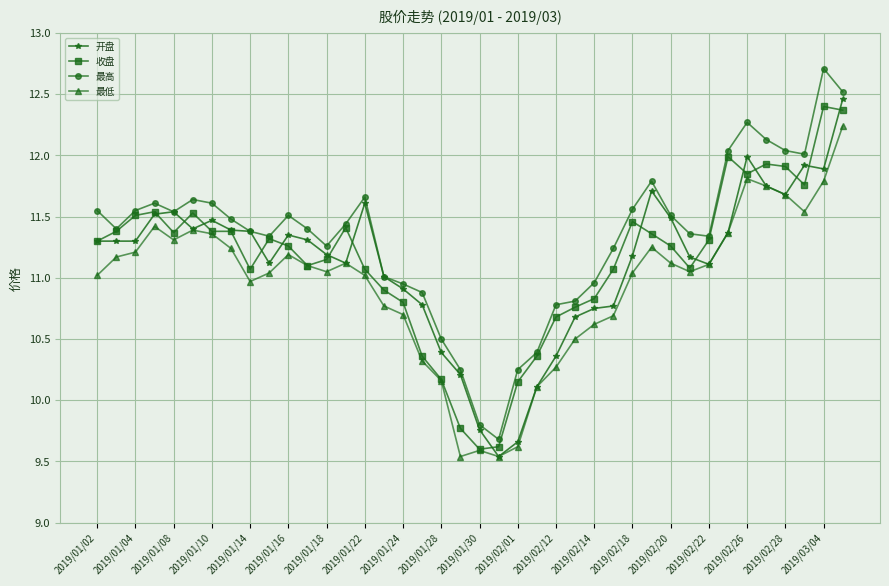

What are all the series names shown in the legend?

开盘, 收盘, 最高, 最低